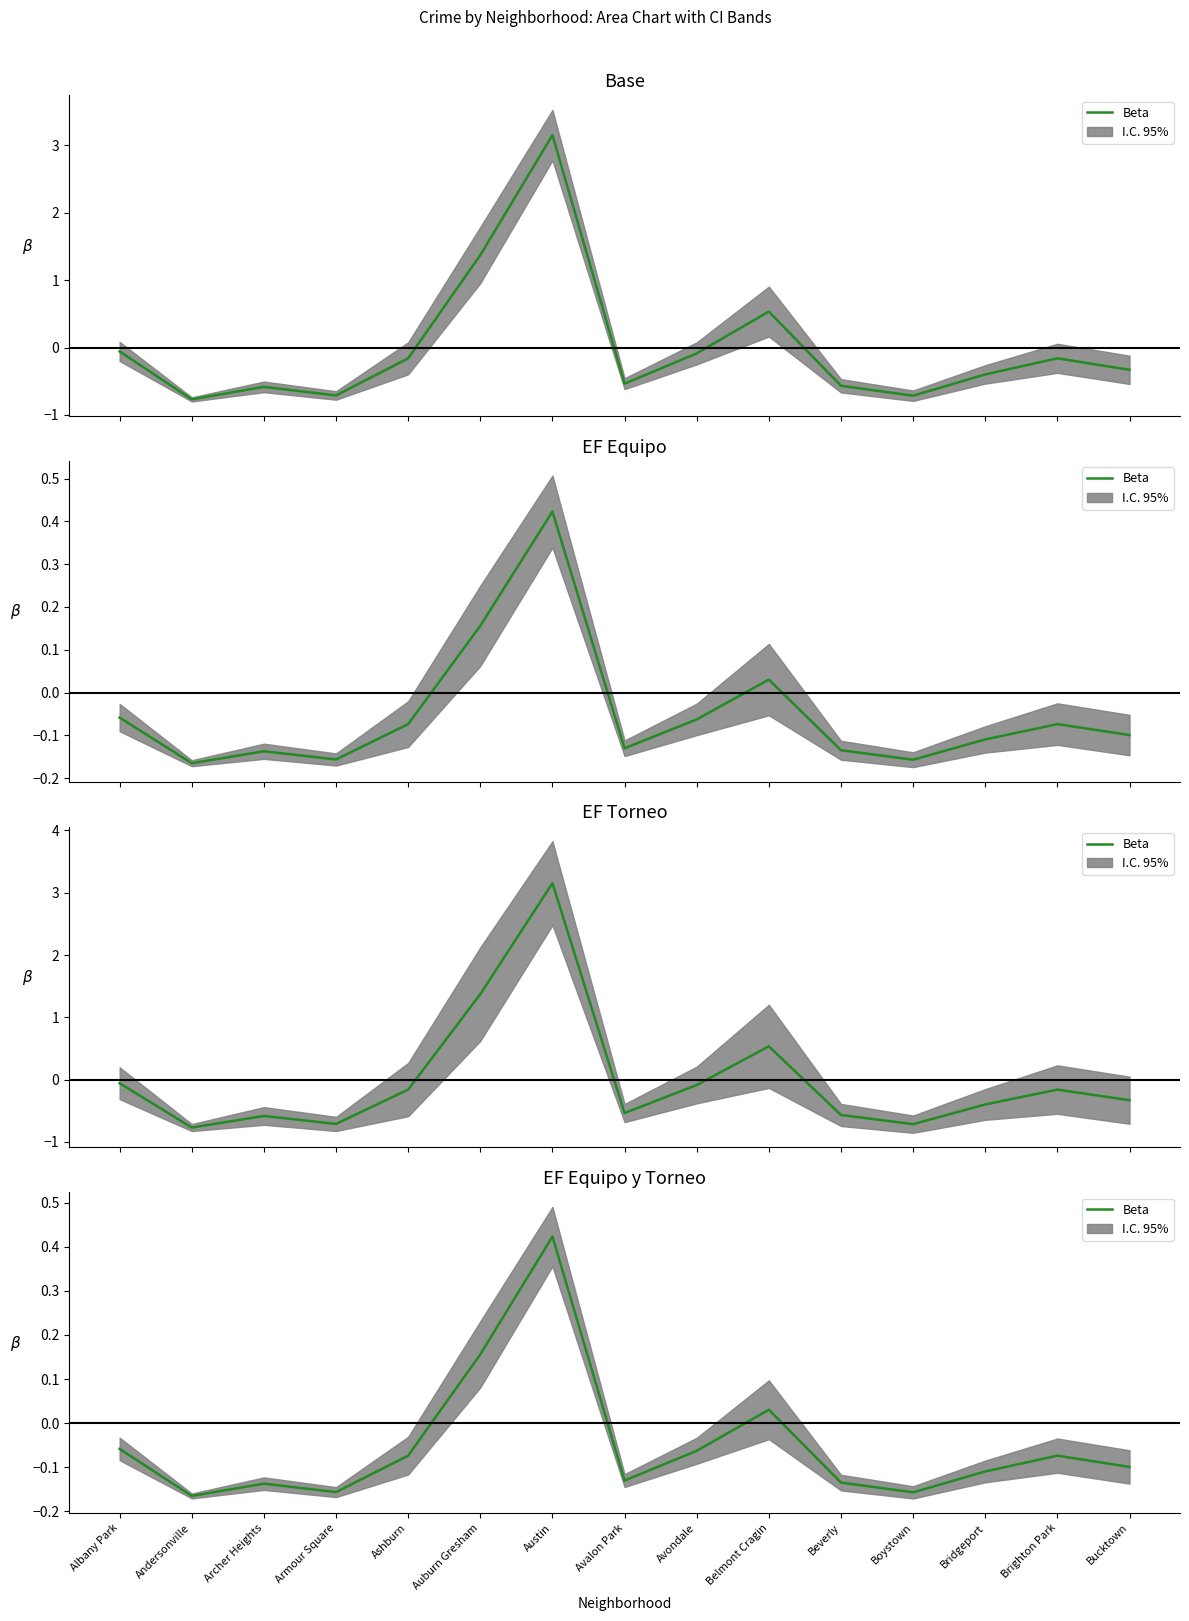

Reading left to right, list all the values displayed in this chart.

Albany Park=-0.1	Andersonville=-0.2	Archer Heights=-0.1	Armour Square=-0.2	Ashburn=-0.1	Auburn Gresham=0.2	Austin=0.4	Avalon Park=-0.1	Avondale=-0.1	Belmont Cragin=0.0	Beverly=-0.1	Boystown=-0.2	Bridgeport=-0.1	Brighton Park=-0.1	Bucktown=-0.1